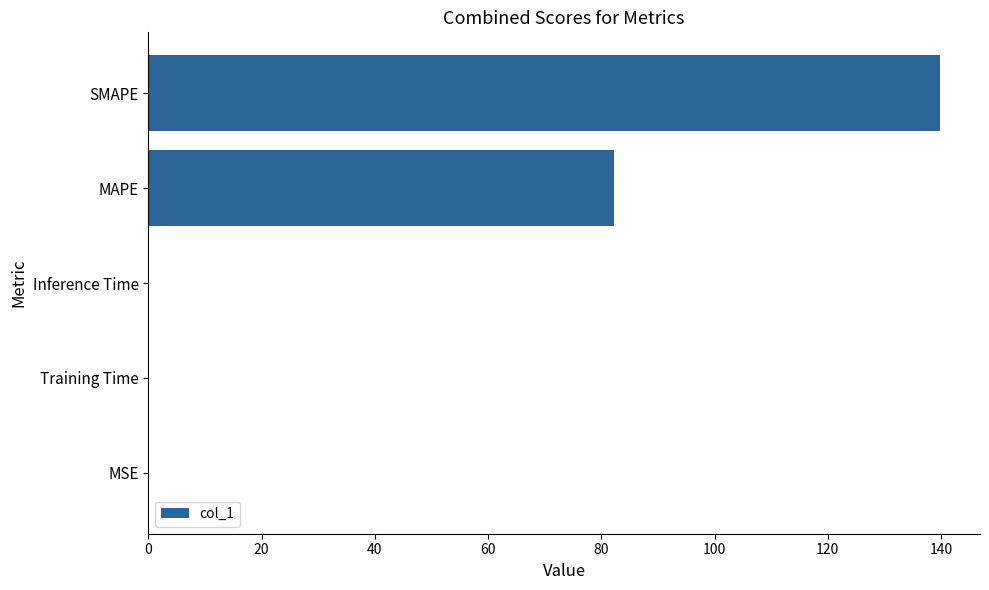

How many distinct data groups are displayed?

1